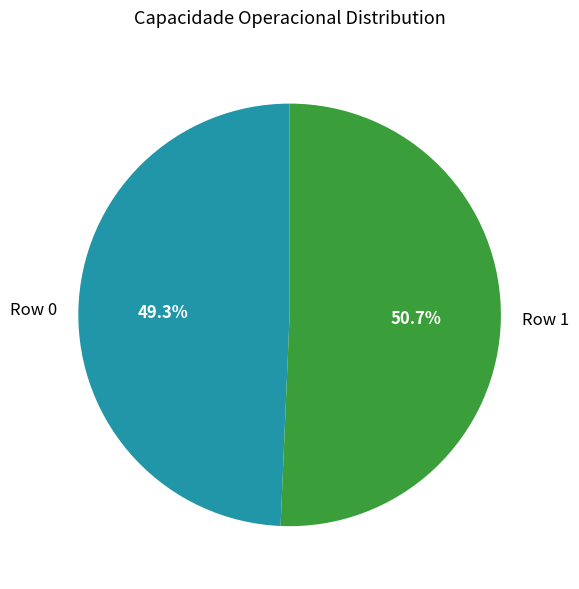

What percentage is NOT represented by Row 0?

50.7%